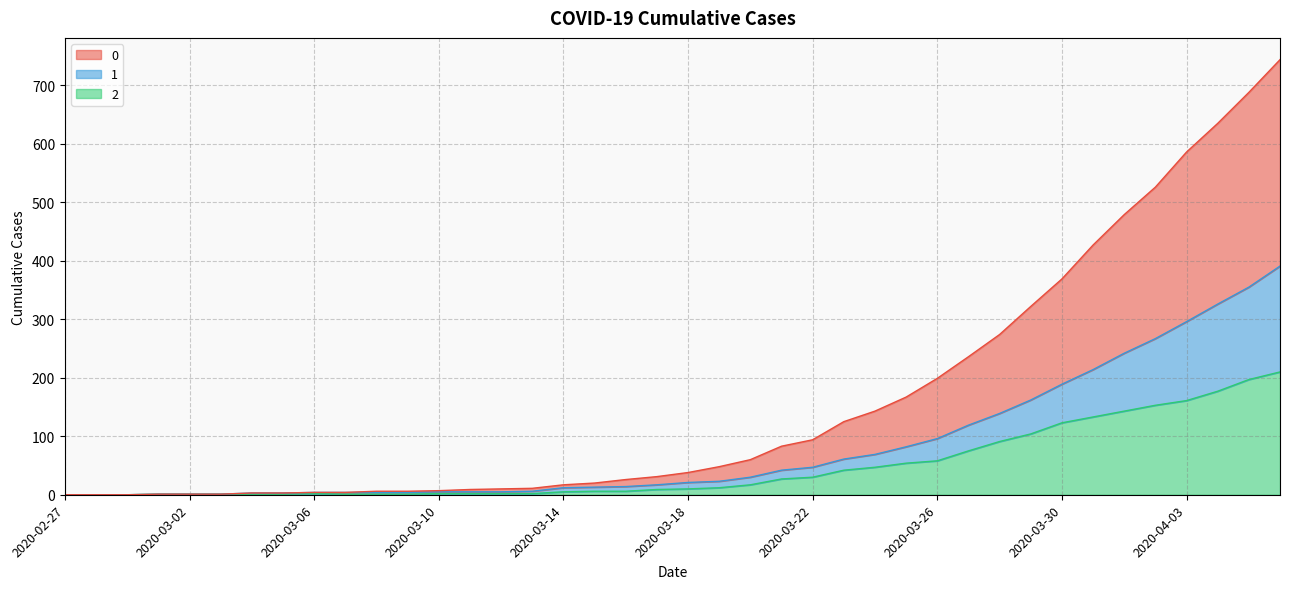

What is the difference between the 2 values at 2020-04-05 and 2020-03-08?

196